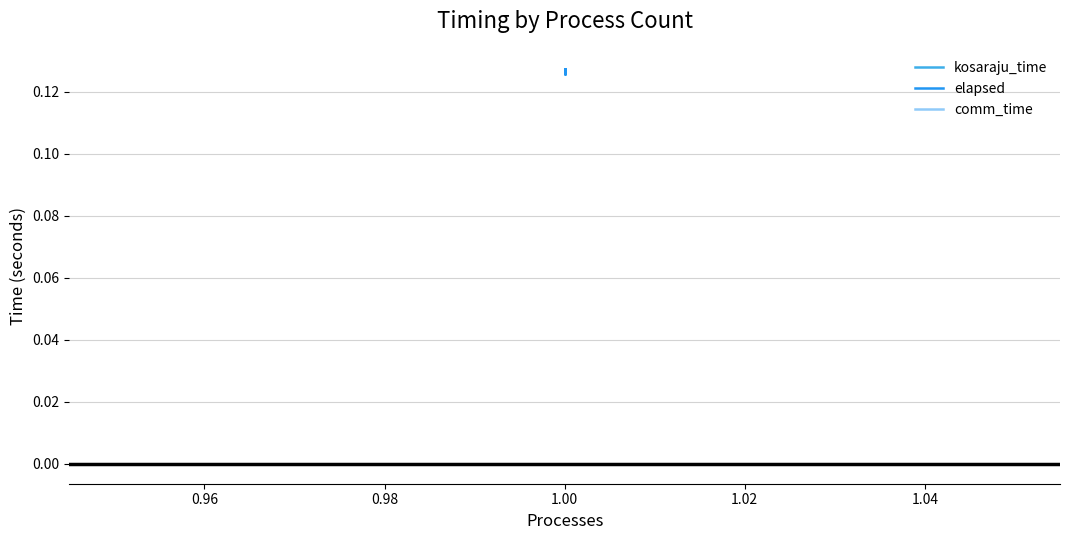

What are all the series names shown in the legend?

kosaraju_time, elapsed, comm_time